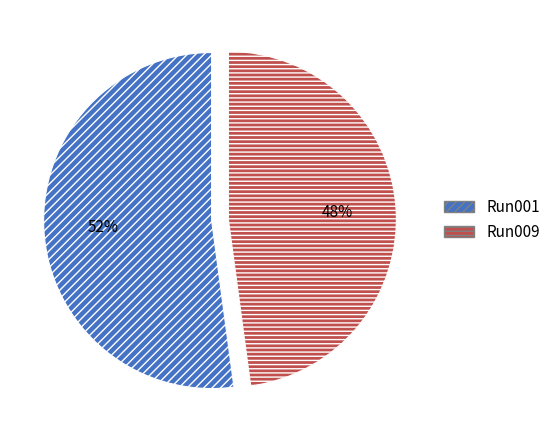

To the nearest percent, what is the difference between the largest and smallest slice percentages?

4%